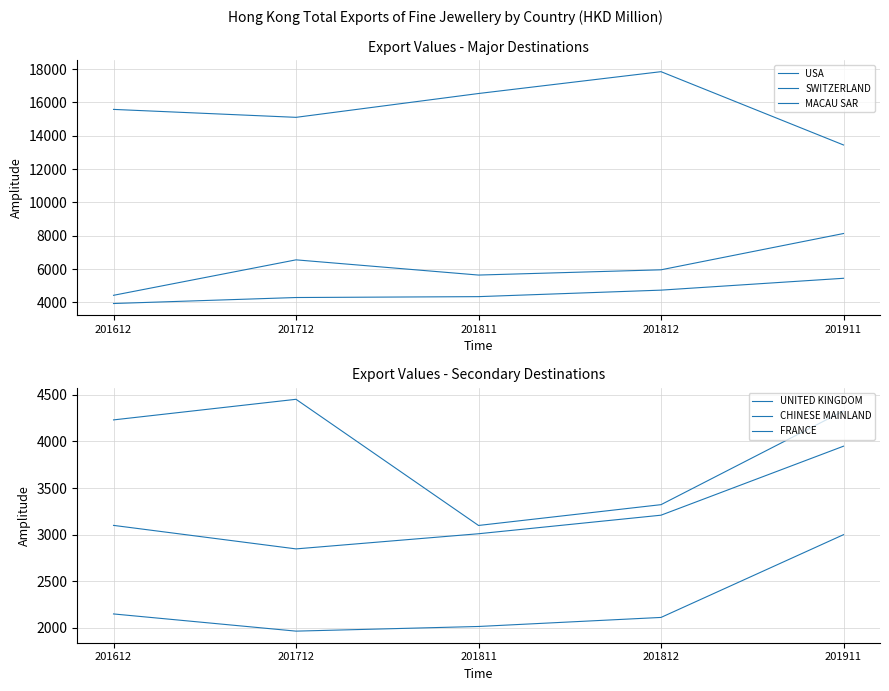

The value of SWITZERLAND at 201712 is 1618.8. True or false?

False